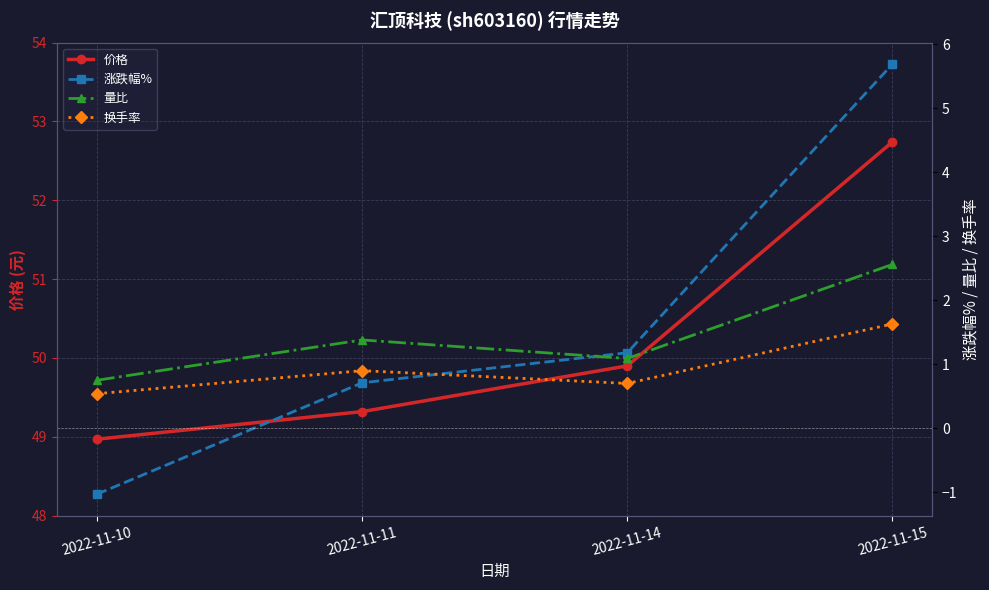

What is the approximate value of 价格 at 2022-11-14?

49.9